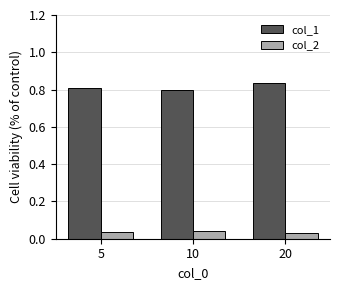

The value of col_1 at 10 is 1.3. True or false?

False